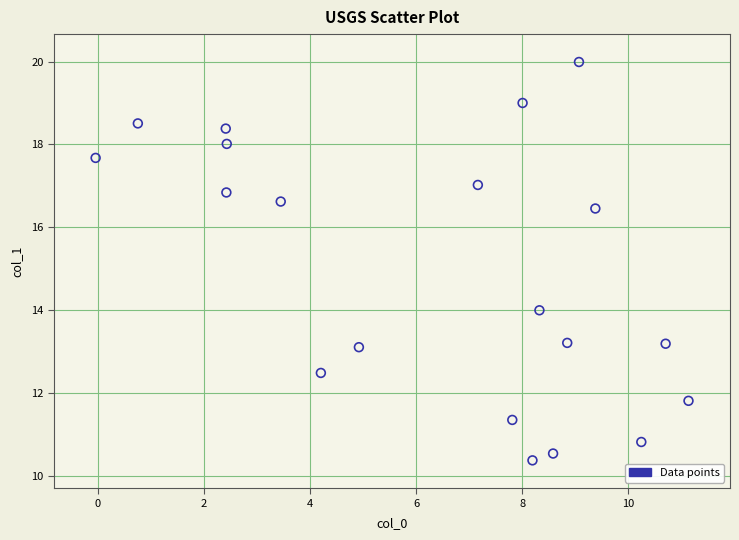

What Y value in the scatter plot is closest to 15?

14.0